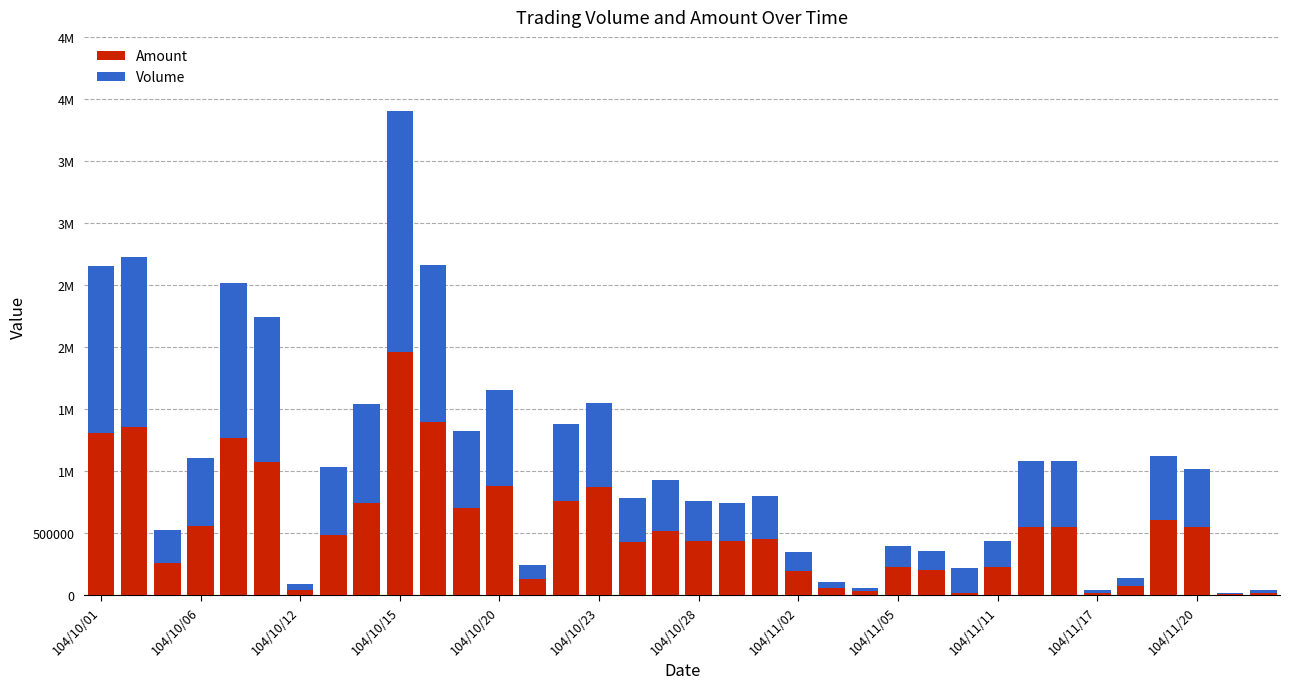

Does the chart contain stacked bars?

Yes